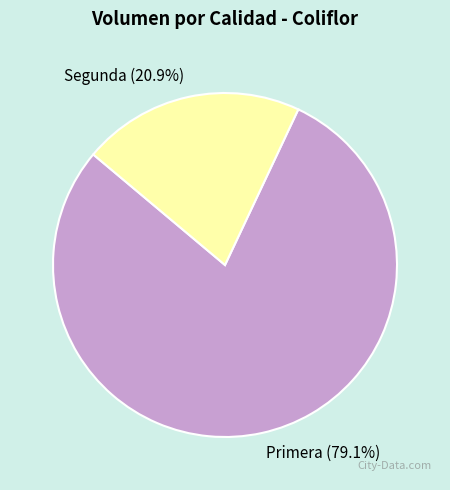

Which slice is the smallest?

Segunda